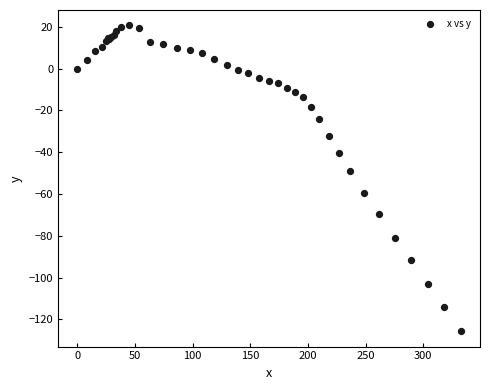

What Y value in the scatter plot is closest to -52?

-48.8